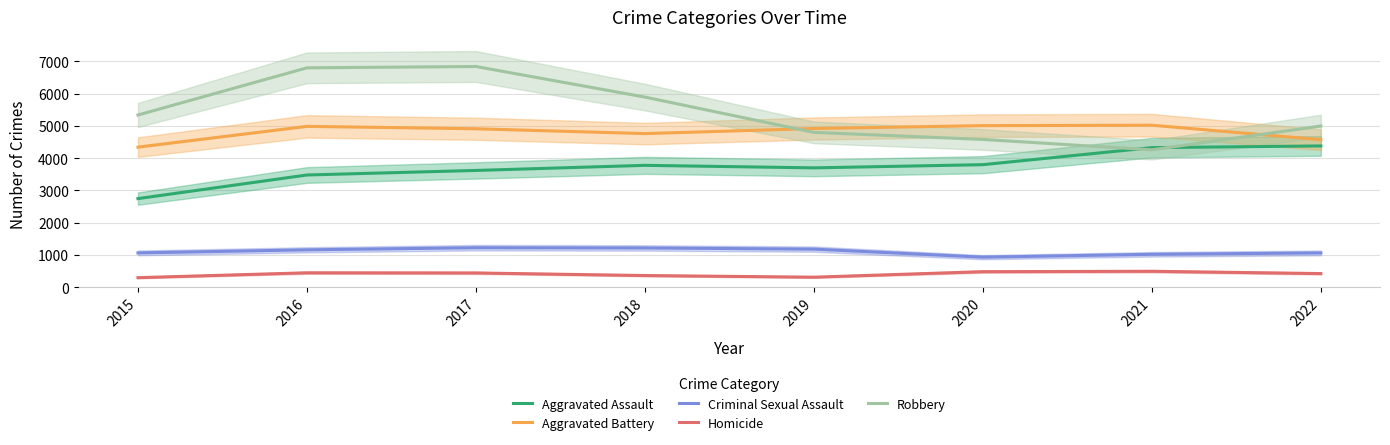

What is the value of the Robbery point at the 6th from the left?

4577